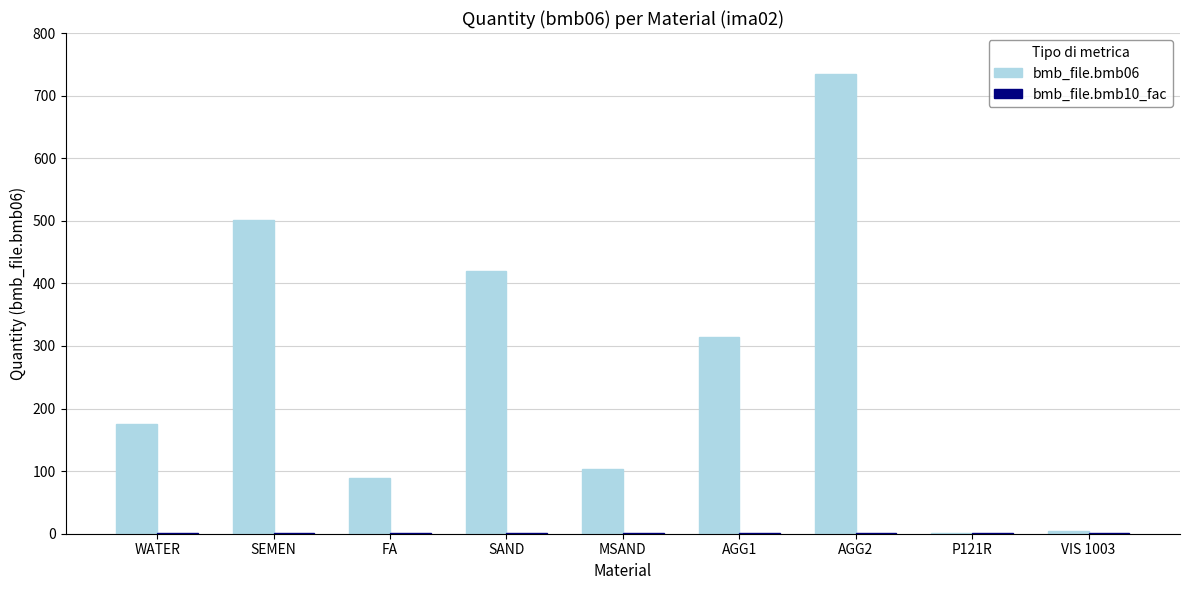

At which category is the sum across all series the highest?

AGG2